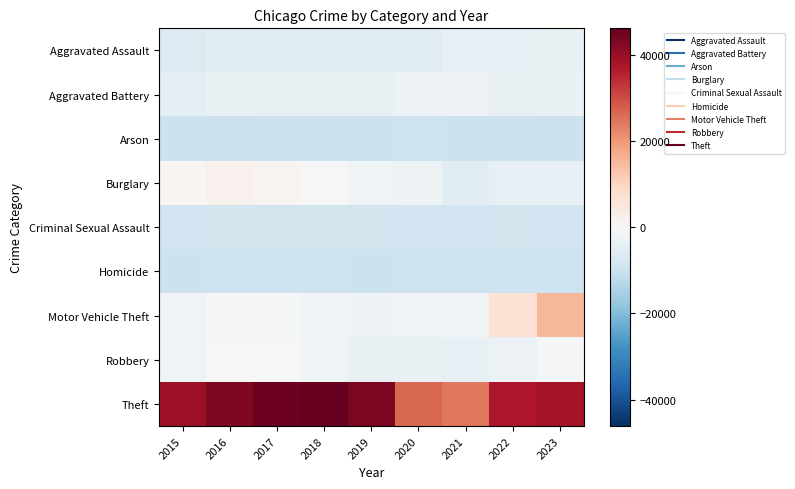

Which series has the largest range (max minus min)?

Theft